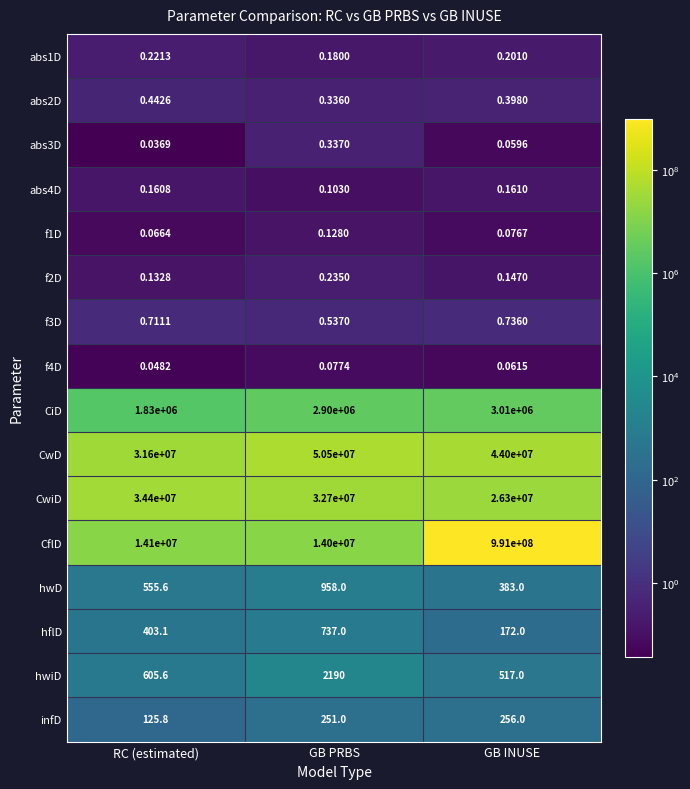

Which series has the largest range (max minus min)?

CflD